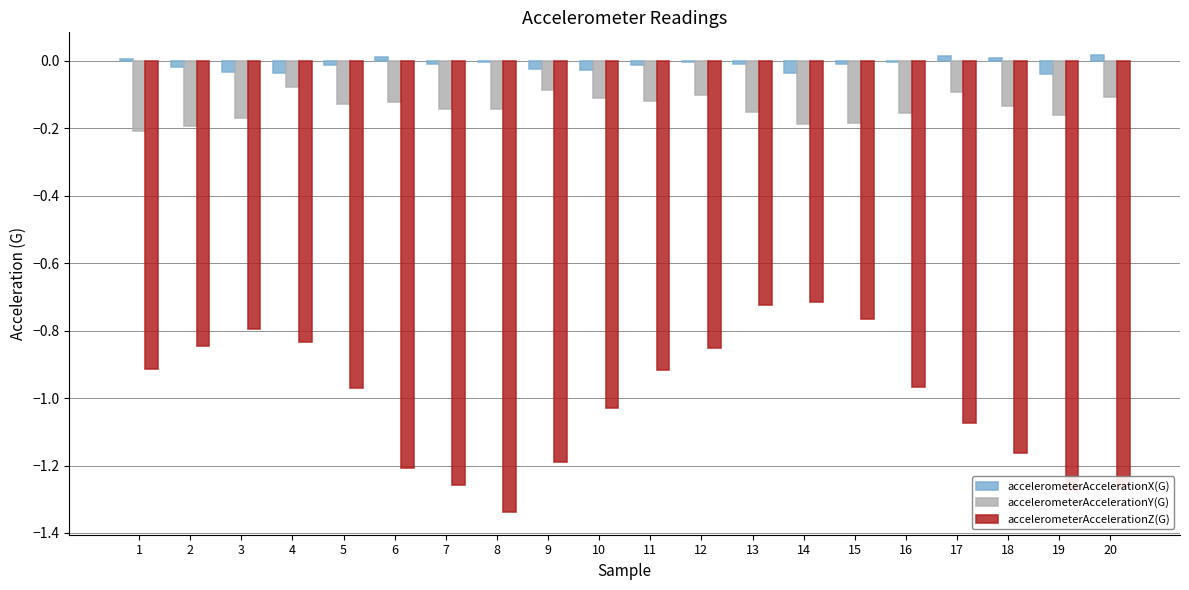

Is it true that accelerometerAccelerationY(G) equals -0.0 at 16?

False